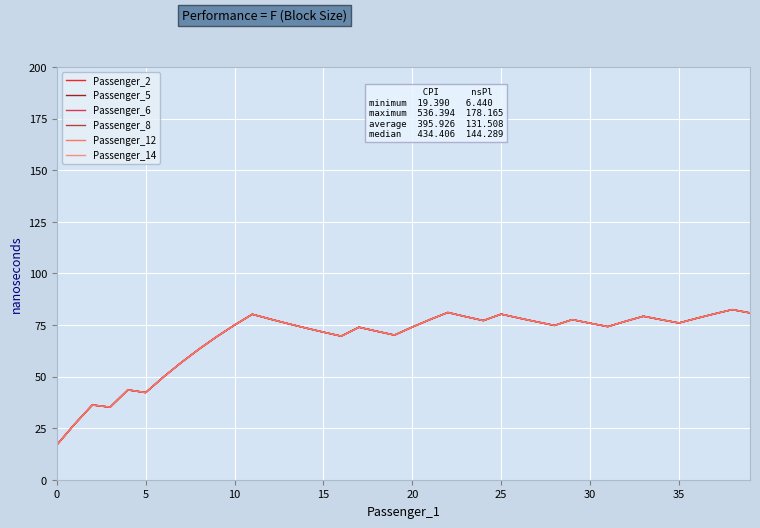

What are all the series names shown in the legend?

Passenger_2, Passenger_5, Passenger_6, Passenger_8, Passenger_12, Passenger_14